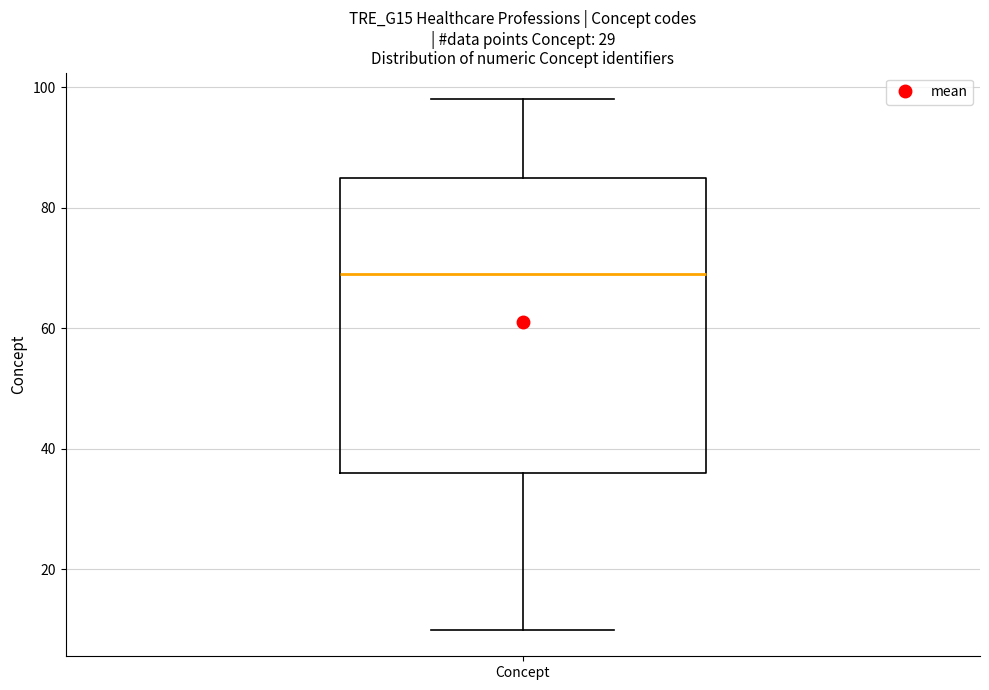

Transcribe this box plot: give where the median line is, the range the box spans, and where the two whiskers end, as read against the y-axis. The values are not printed on the chart, so give them approximately, as read against the axis.

median 70, box 36 to 86, whiskers 10 to 98